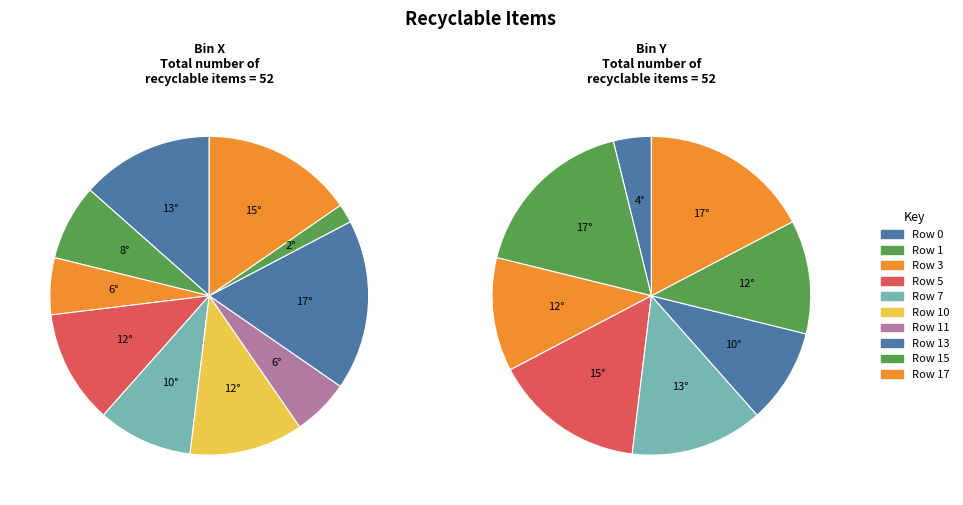

How many segments does this pie chart have?

18